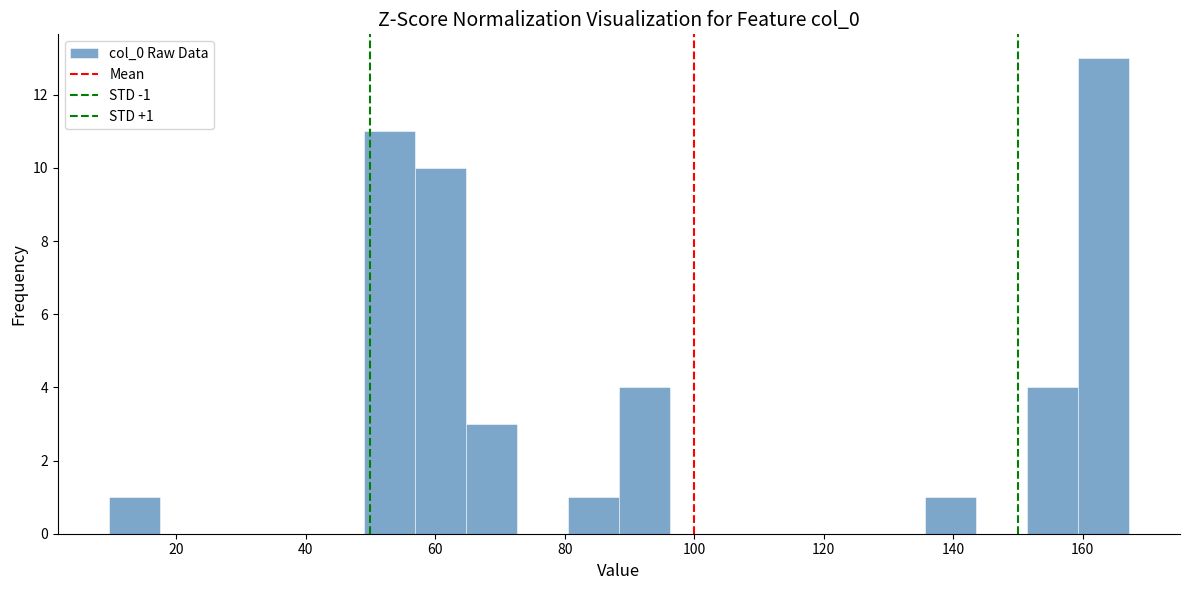

Read against the x-axis, roughly where is the centre of the tallest bar?

164